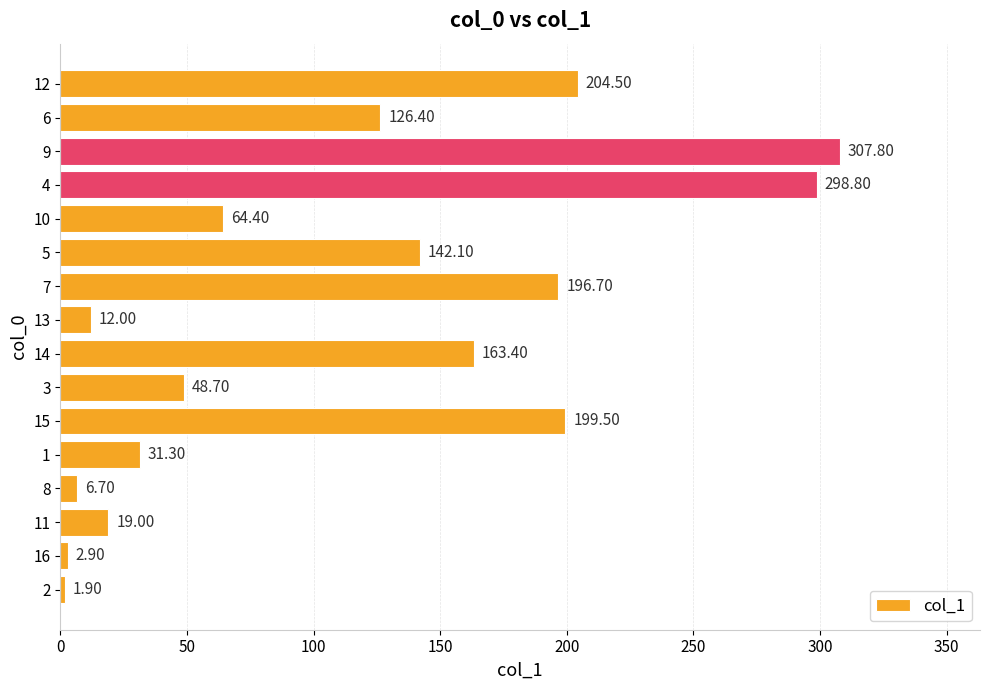

What is the ratio of the value at 11 to the value at 3?

0.4